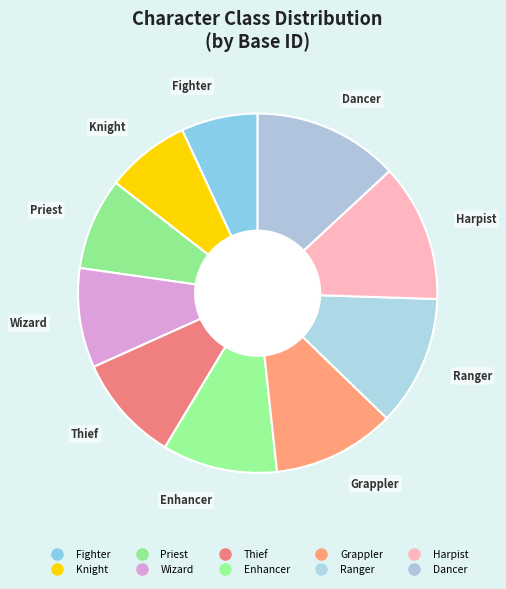

Does Thief account for over 50% of the chart?

No